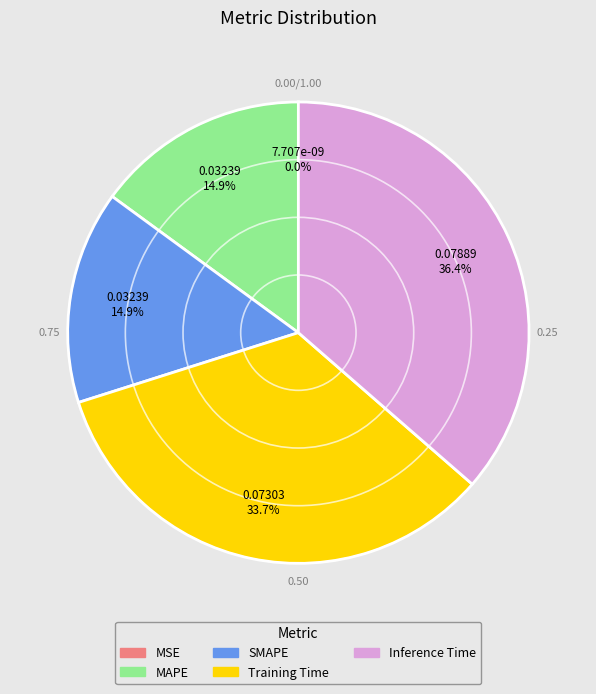

Is it true that Training Time is 34% of the pie?

True